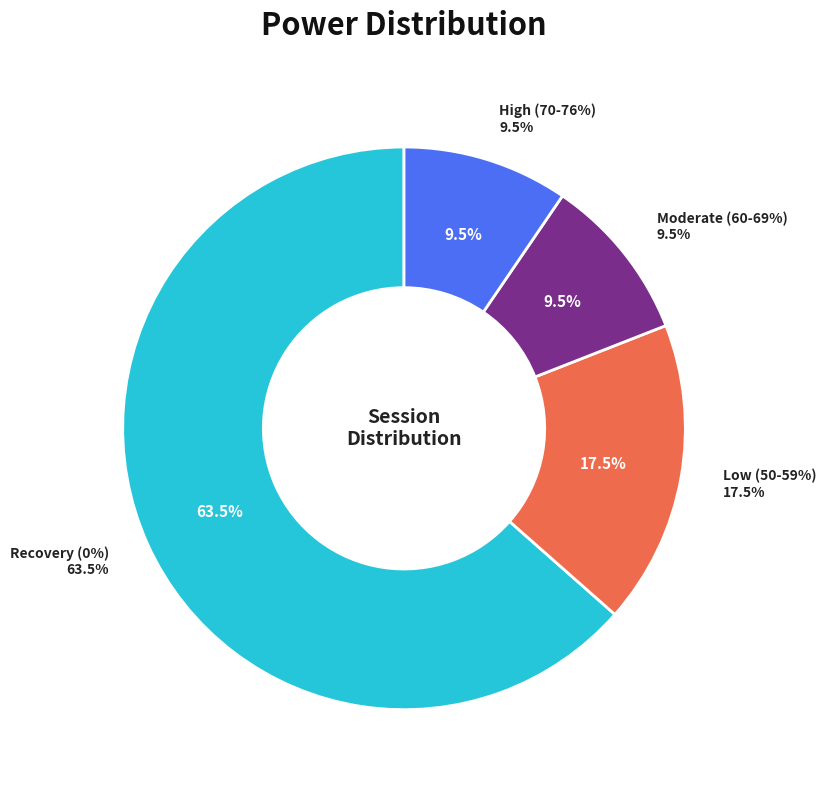

Which has a higher value, 59% or 73%?

59%